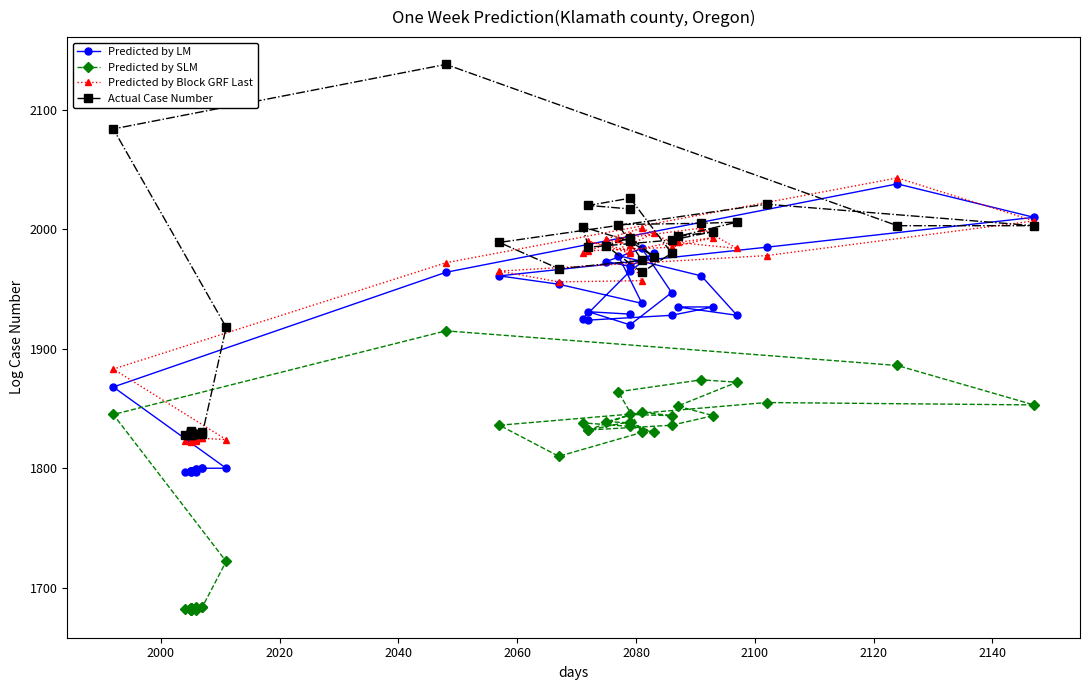

Reading left to right, list all the values displayed in this chart.

Predicted by LM: 1797	1798	1797	1797	1797	1798	1798	1798	1798	1798	1799	1799	1800	1800	1800	1868	1964	2038	2010	1985	1961	1954	1938	1978	1961	1928	1935	1935	1928	1924	1925	1965	1980	1969	1973	1984	1947	1920	1931	1929
Predicted by SLM: 1681	1681	1681	1681	1682	1683	1683	1683	1683	1682	1683	1684	1684	1684	1722	1845	1915	1886	1853	1855	1836	1810	1830	1864	1874	1872	1852	1844	1836	1832	1838	1835	1830	1838	1839	1847	1844	1845	1832	1839
Predicted by Block GRF Last: 1823	1823	1823	1822	1823	1823	1823	1823	1823	1823	1824	1824	1825	1825	1824	1883	1972	2043	2007	1978	1965	1956	1957	1992	2001	1984	1989	1993	1985	1982	1980	1995	1997	1987	1992	2001	1989	1982	1990	1980
Actual Case Number: 1829	1829	1828	1828	1828	1829	1829	1831	1830	1830	1829	1829	1830	1829	1918	2084	2138	2003	2003	2021	1989	1967	1974	2004	2005	2006	1994	1998	1991	1985	2002	1990	1977	1993	1986	1964	1980	2026	2020	2017